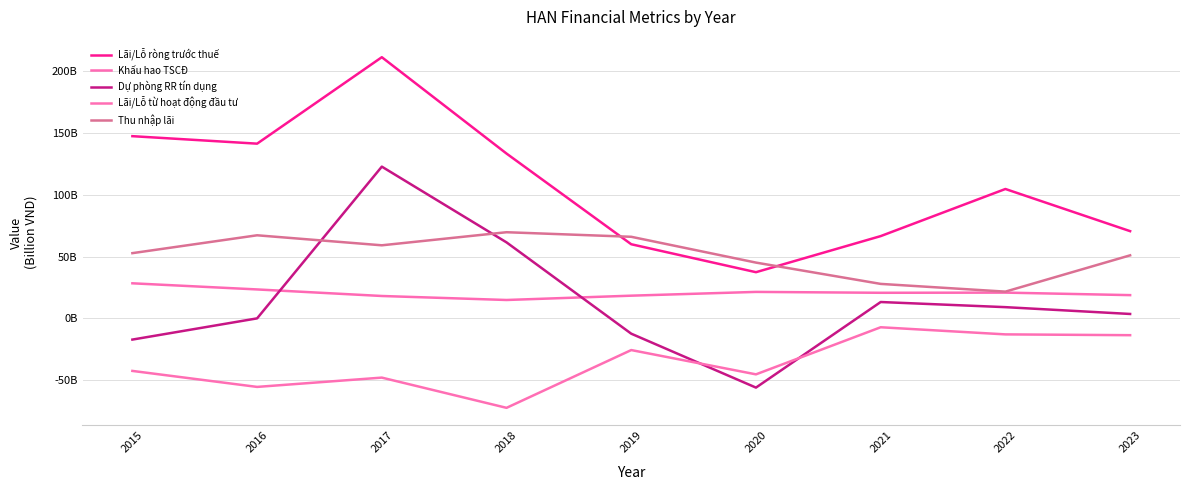

True or false: Khấu hao TSCĐ and Lãi/Lỗ ròng trước thuế intersect in this chart.

False